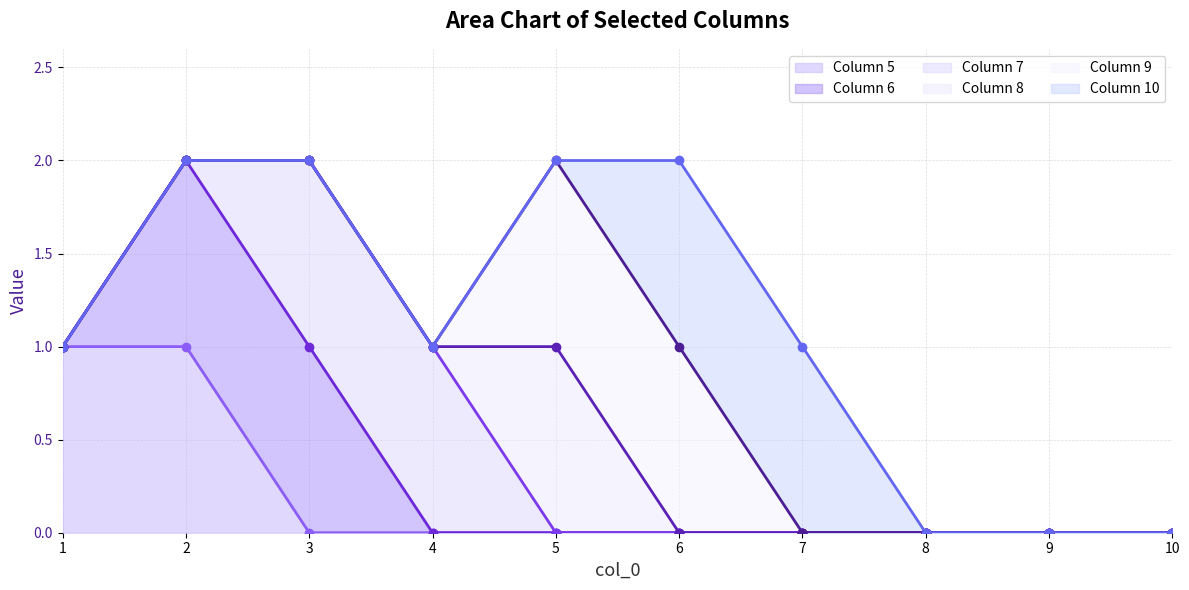

True or false: 6 has more than 2 points higher than both neighbors.

False